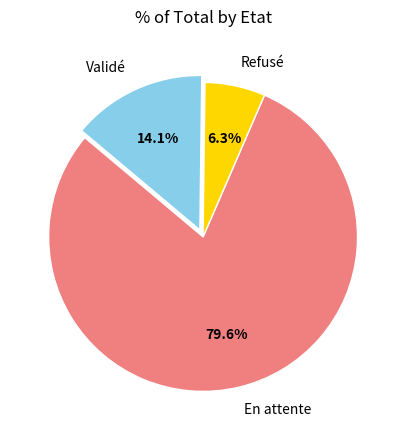

What percentage is the Refusé slice, to the nearest percent?

6%